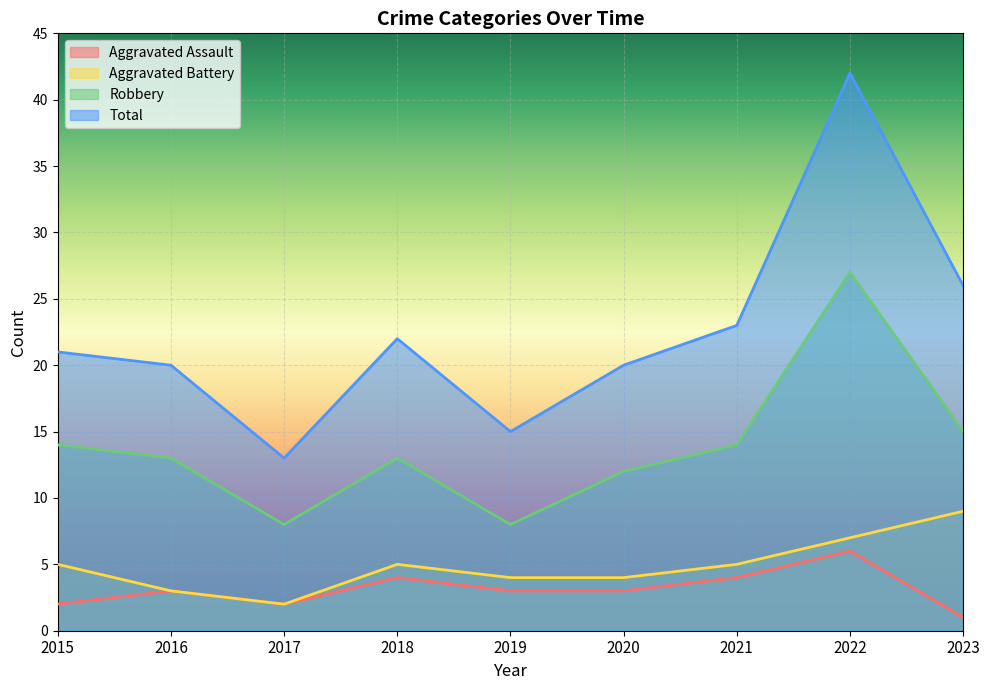

What value does the Total series have at 2019?

15